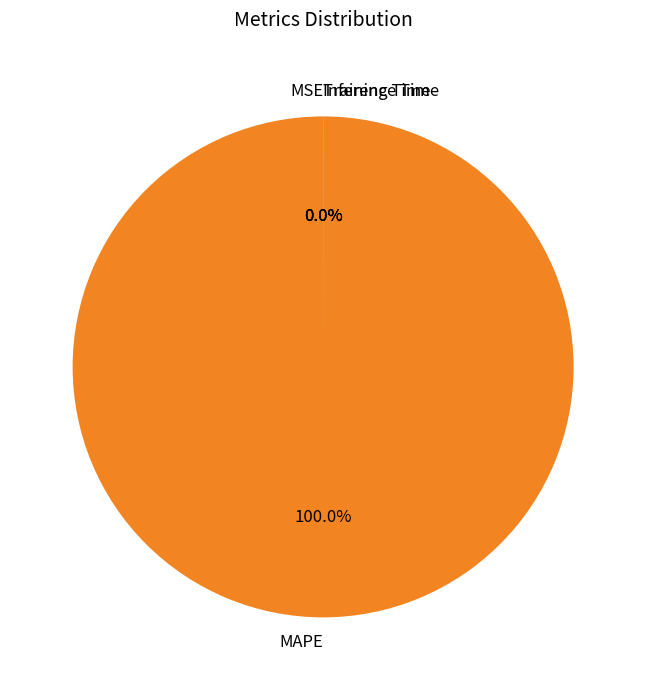

Which category has the biggest portion of the pie?

MAPE